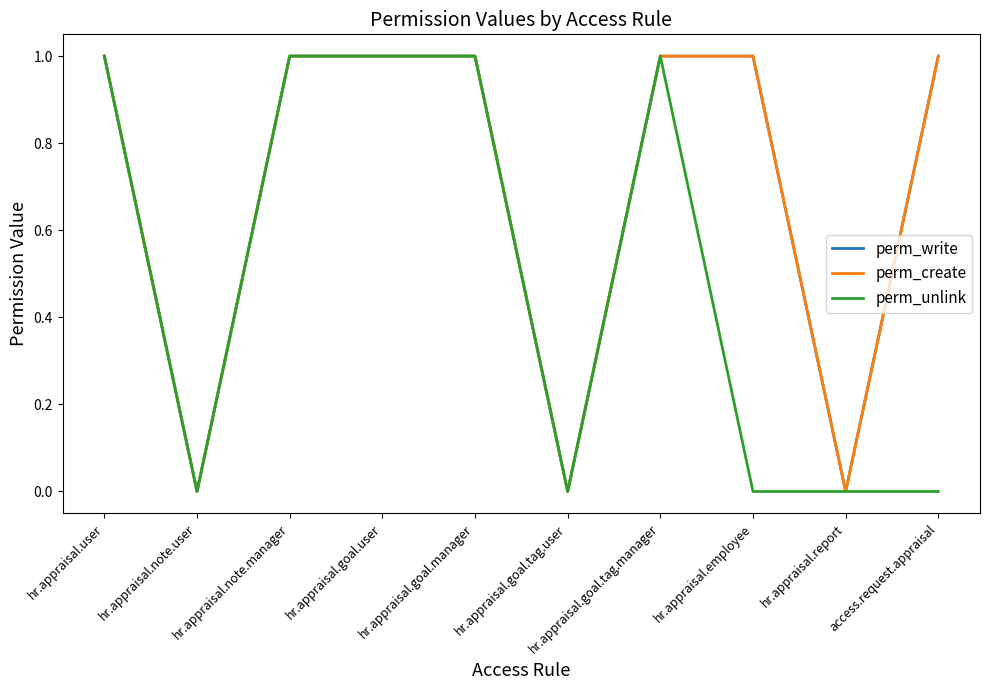

Reading left to right, list all the values displayed in this chart.

perm_write: hr.appraisal.user=1	hr.appraisal.note.user=0	hr.appraisal.note.manager=1	hr.appraisal.goal.user=1	hr.appraisal.goal.manager=1	hr.appraisal.goal.tag.user=0	hr.appraisal.goal.tag.manager=1	hr.appraisal.employee=1	hr.appraisal.report=0	access.request.appraisal=1
perm_create: hr.appraisal.user=1	hr.appraisal.note.user=0	hr.appraisal.note.manager=1	hr.appraisal.goal.user=1	hr.appraisal.goal.manager=1	hr.appraisal.goal.tag.user=0	hr.appraisal.goal.tag.manager=1	hr.appraisal.employee=1	hr.appraisal.report=0	access.request.appraisal=1
perm_unlink: hr.appraisal.user=1	hr.appraisal.note.user=0	hr.appraisal.note.manager=1	hr.appraisal.goal.user=1	hr.appraisal.goal.manager=1	hr.appraisal.goal.tag.user=0	hr.appraisal.goal.tag.manager=1	hr.appraisal.employee=0	hr.appraisal.report=0	access.request.appraisal=0